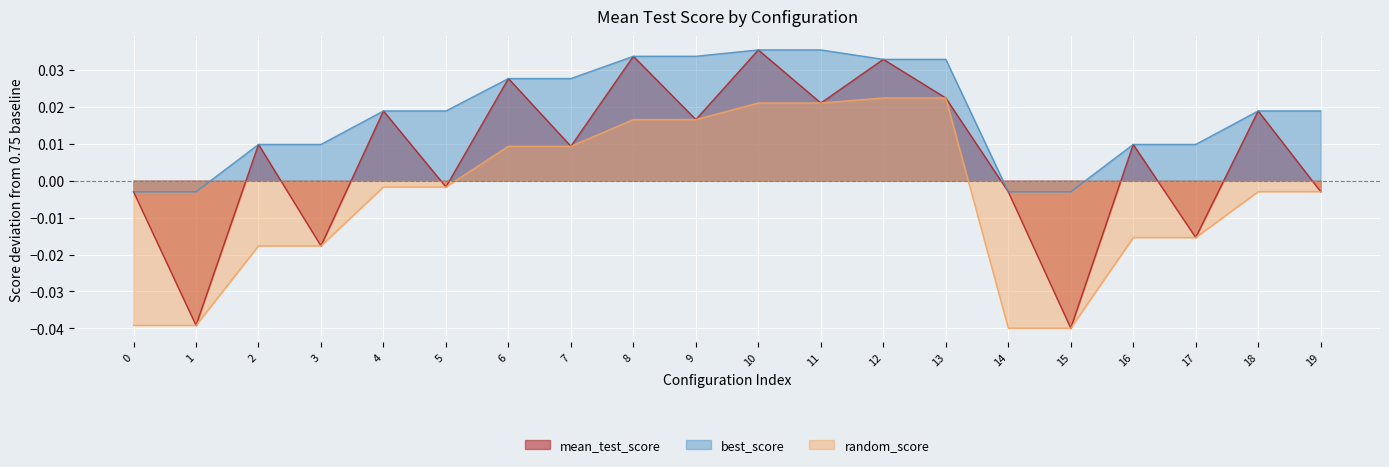

Which series has the largest total across all categories?

best_score